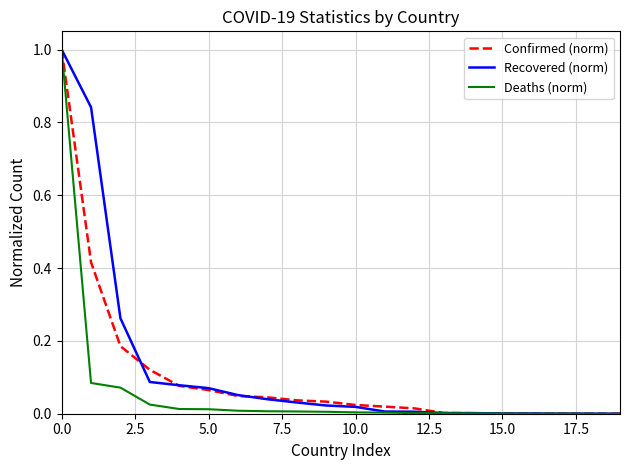

What is the highest value of the Deaths (norm) series?

1.0